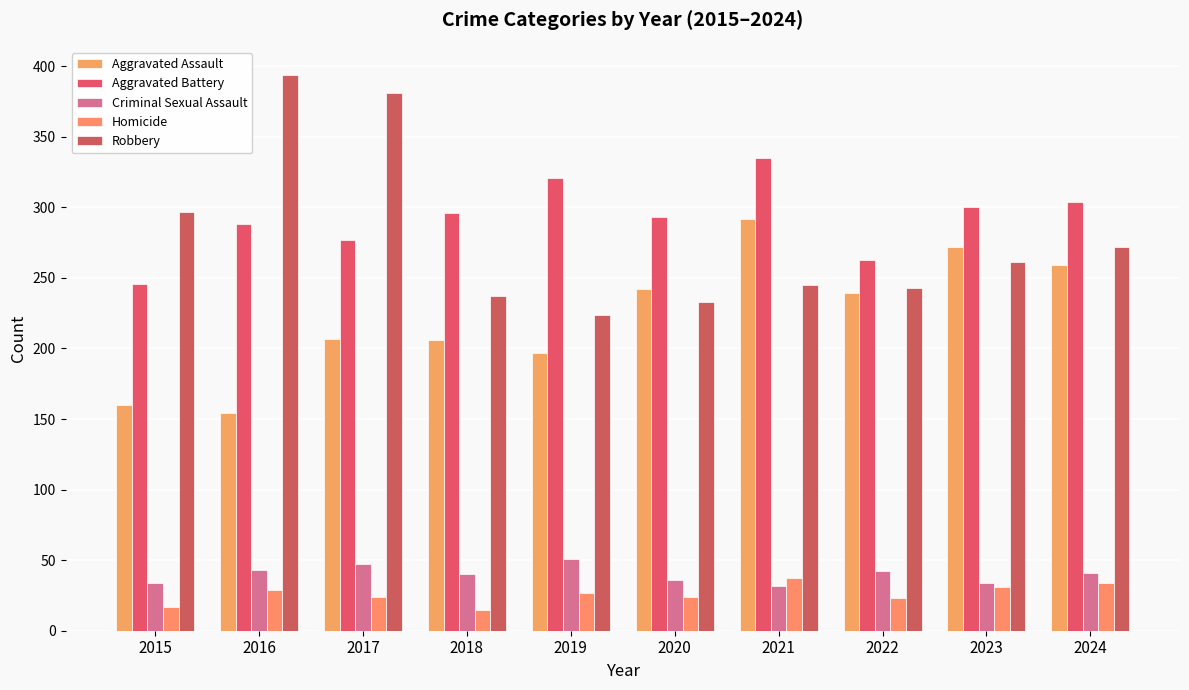

How many data points in Aggravated Battery are less than 296?

5